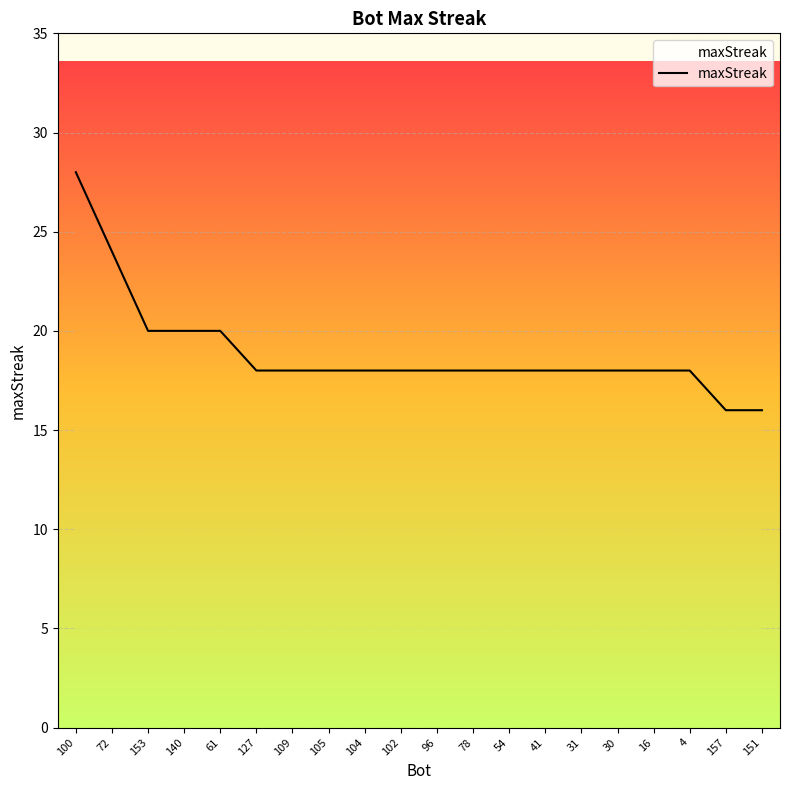

What position from the right is 41?

7